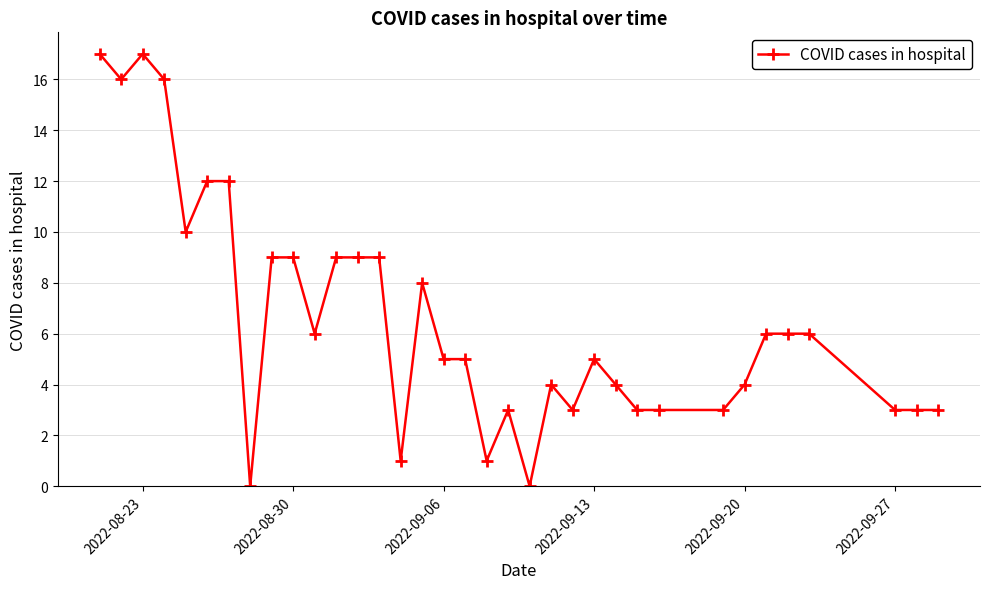

True or false: the data has more than 1 interior local peaks.

True